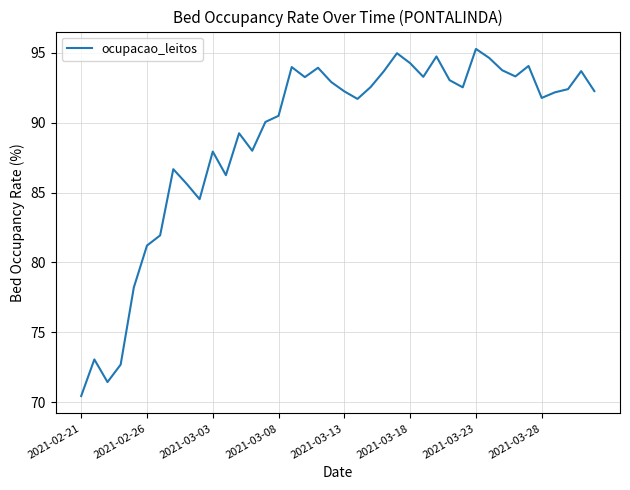

What is the average value?

89.0